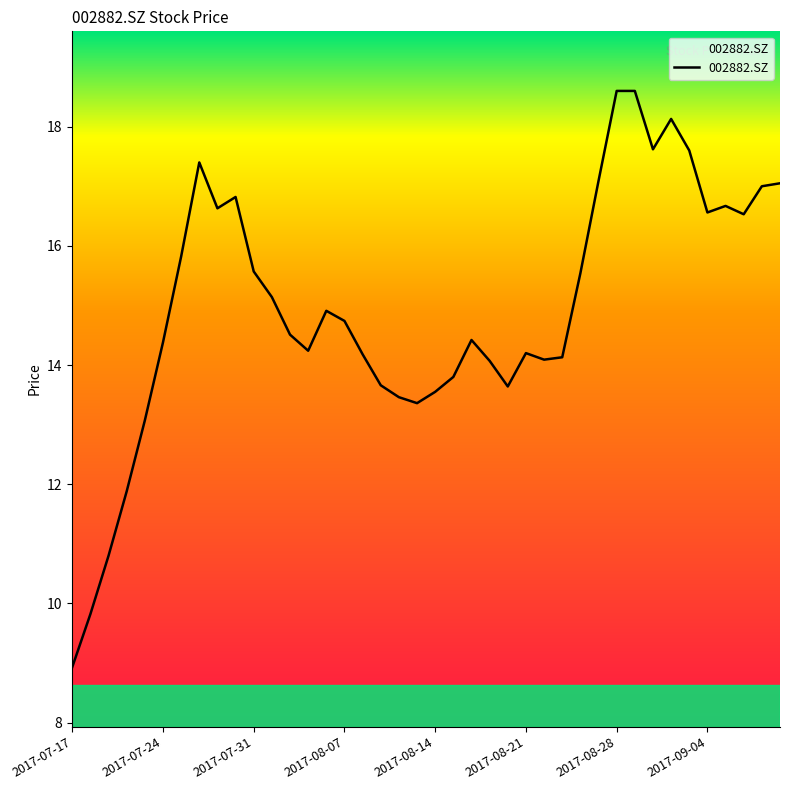

What is the maximum value shown in the chart?

18.6